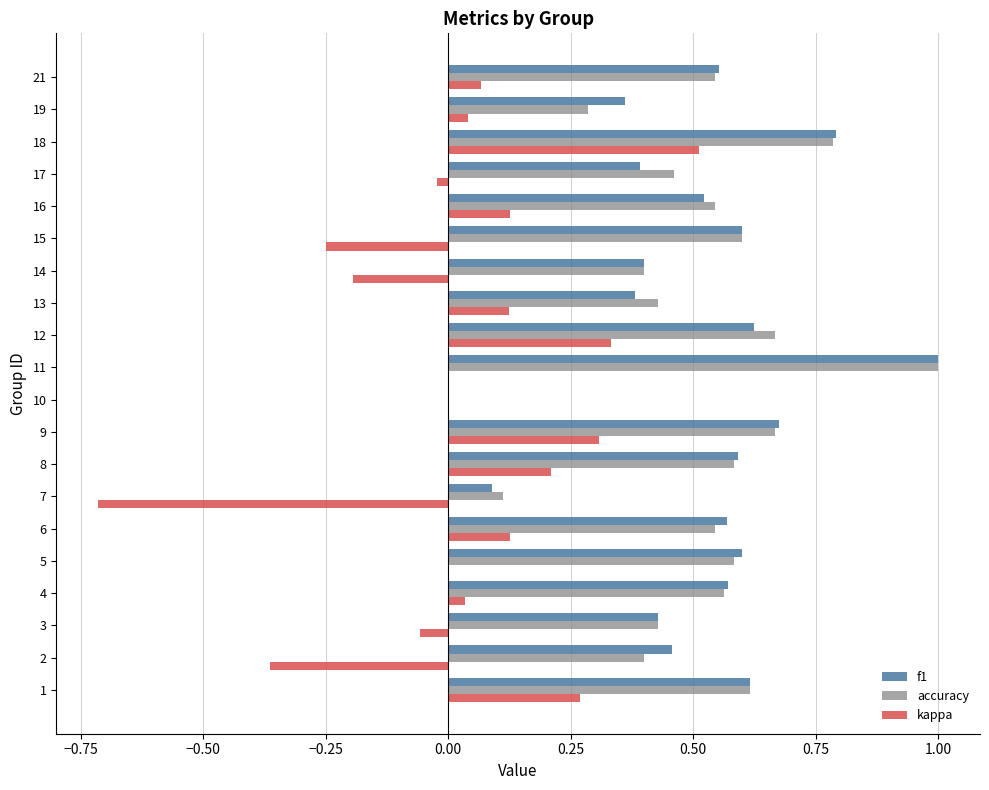

Which series changed the most between 14 and 21?

kappa